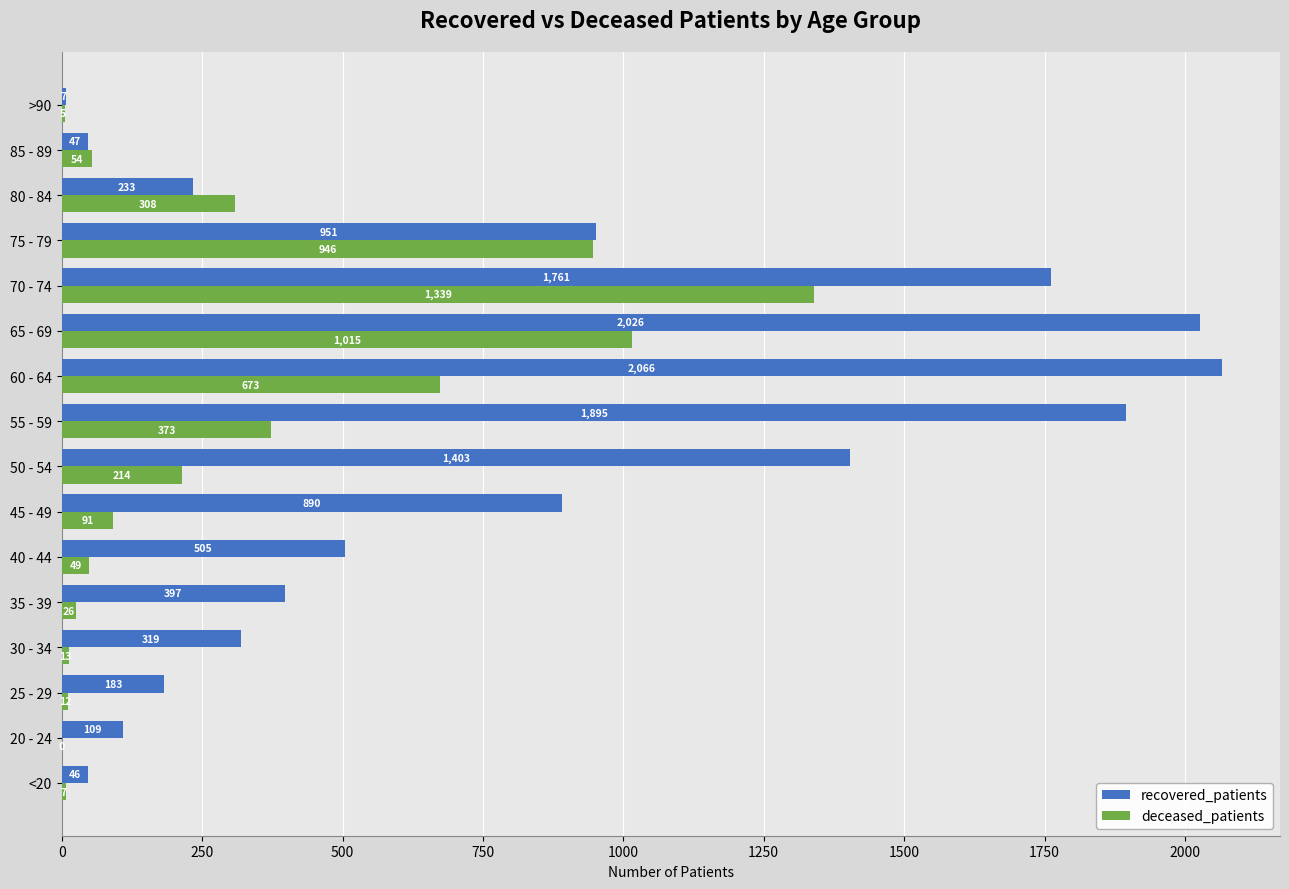

Which category has the highest value across all series?

60 - 64